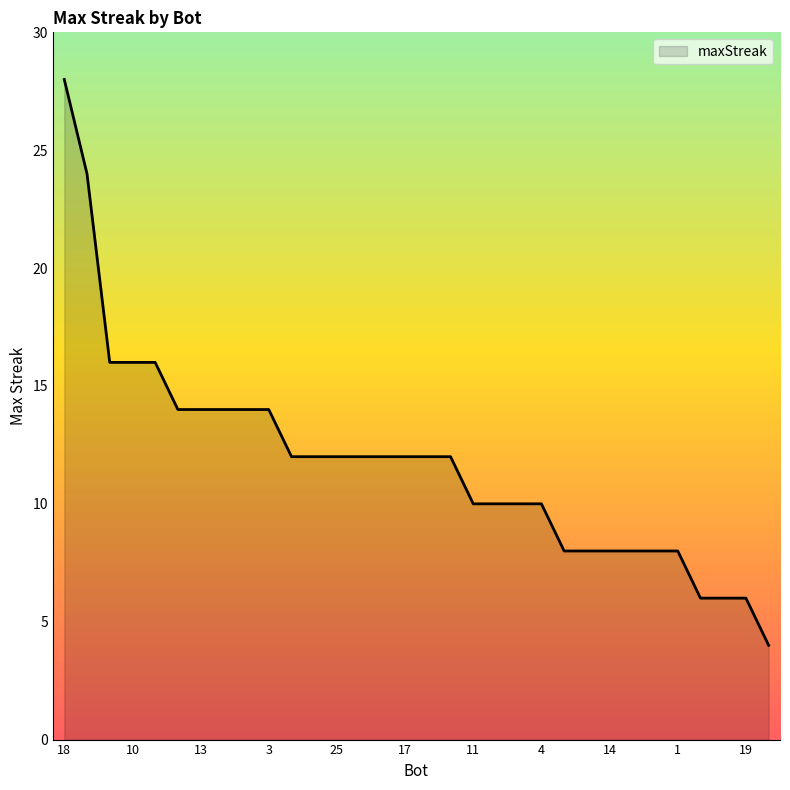

What is the greatest value displayed?

28